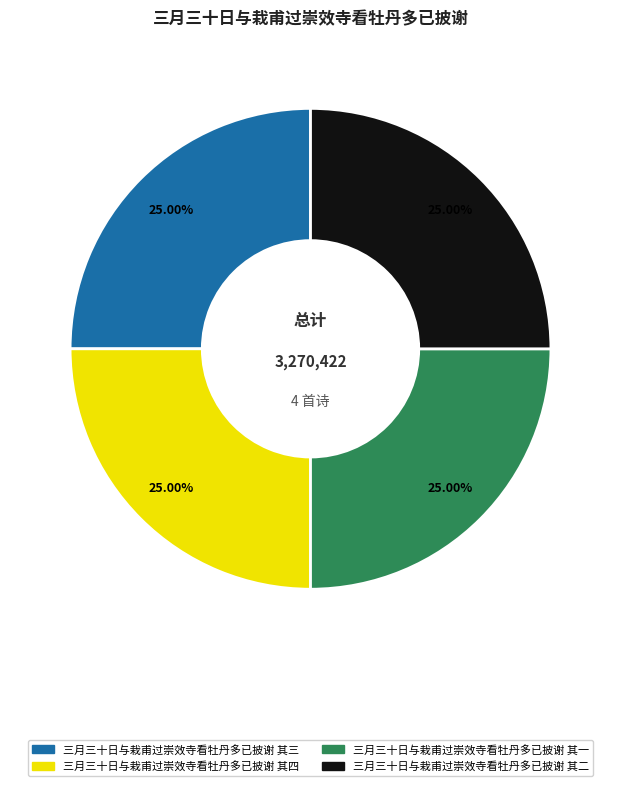

What is the ratio of the value at 三月三十日与栽甫过崇效寺看牡丹多已披谢 其一 to the value at 三月三十日与栽甫过崇效寺看牡丹多已披谢 其四?

1.0